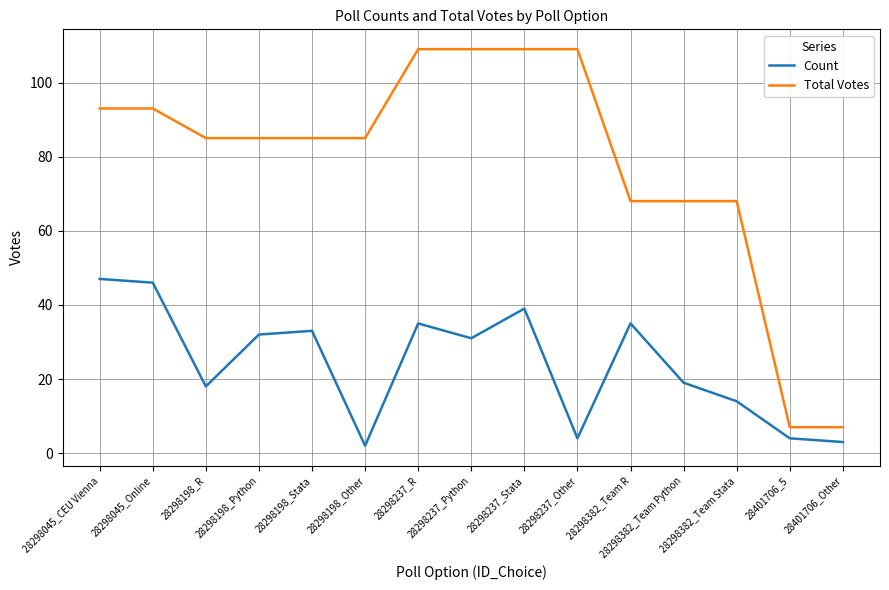

What is the total value across all series at 28298045_CEU Vienna?

140